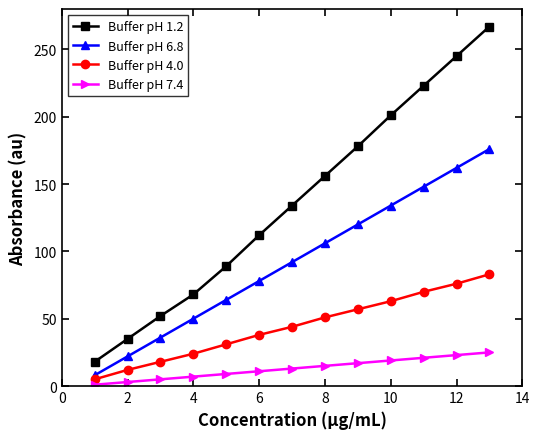

What is the minimum value shown in the chart?

1